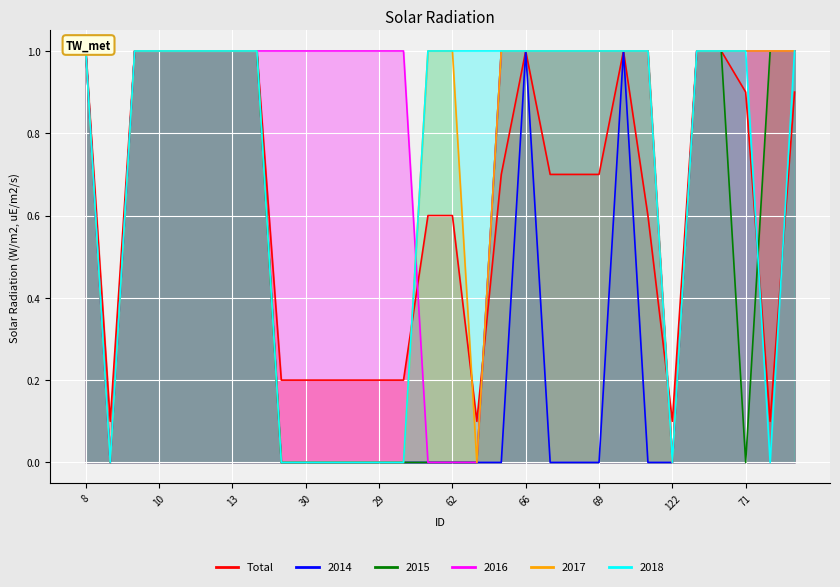

What is the average value of the 2018 series?

0.7